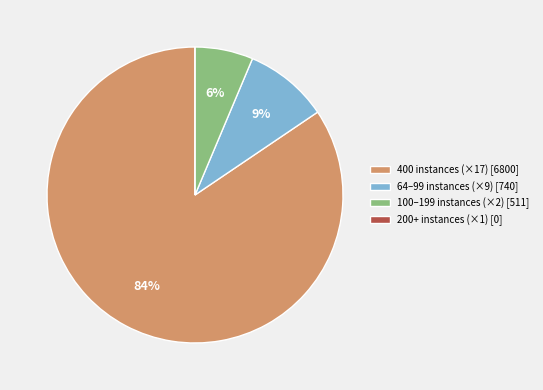

Is the sum of 64–99 instances (×9) [740] and 400 instances (×17) [6800] greater than half?

Yes